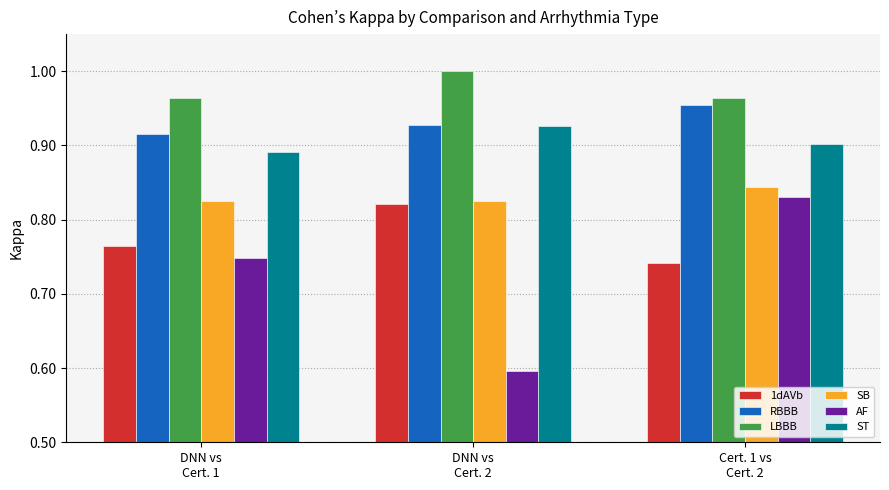

What are all the series names shown in the legend?

1dAVb, RBBB, LBBB, SB, AF, ST